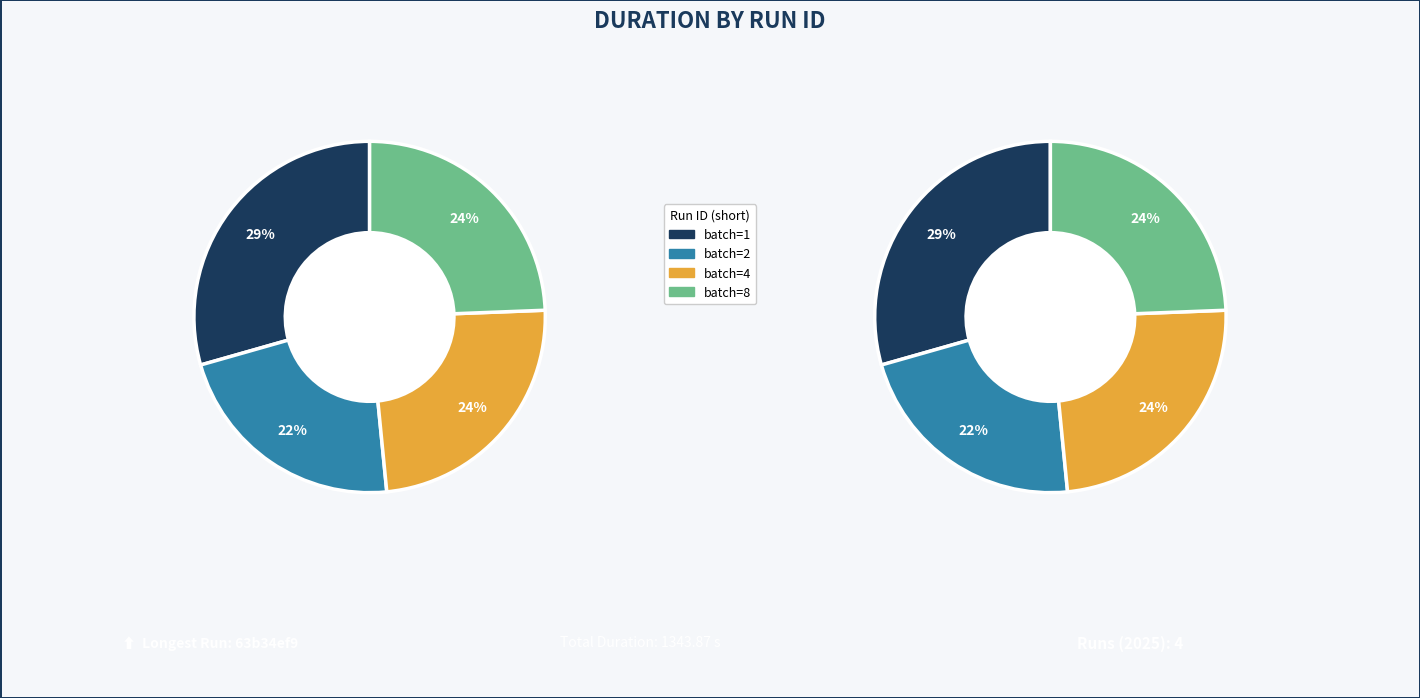

Is it true that 63b34ef9 is 29% of the pie?

True